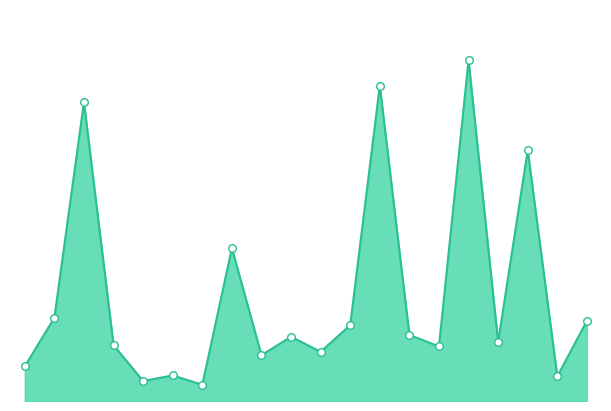

Does the chart have visible grid lines?

No